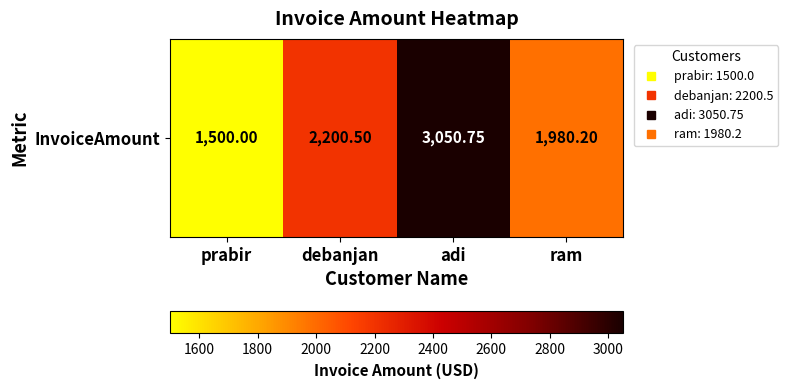

What is the change in value from debanjan to ram?

-220.3